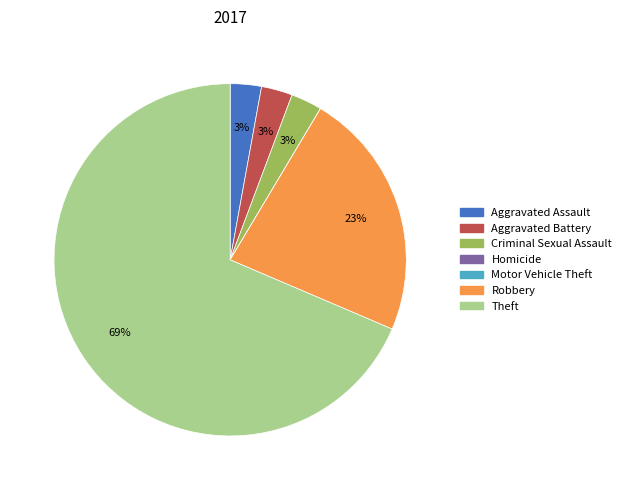

Approximately how many times larger is the value at Aggravated Battery compared to Aggravated Assault?

1.0